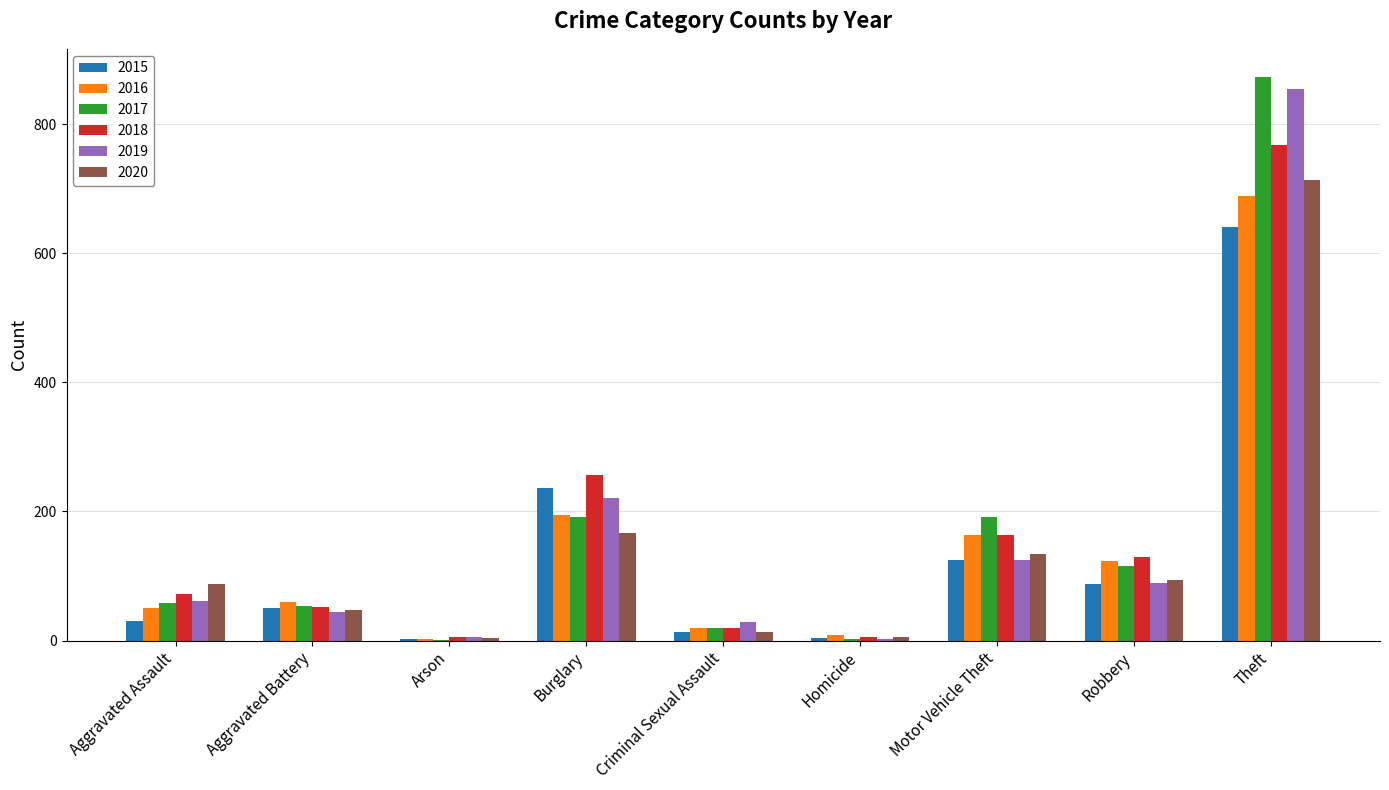

Where is 2020 nearest to the value 359?

Burglary